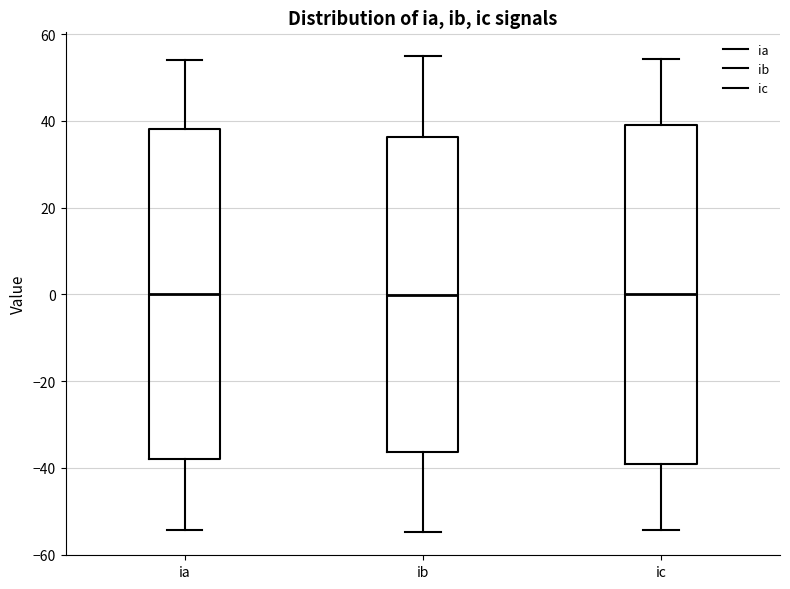

Comparing the boxes themselves (not the whiskers), which one is the tallest?

ic